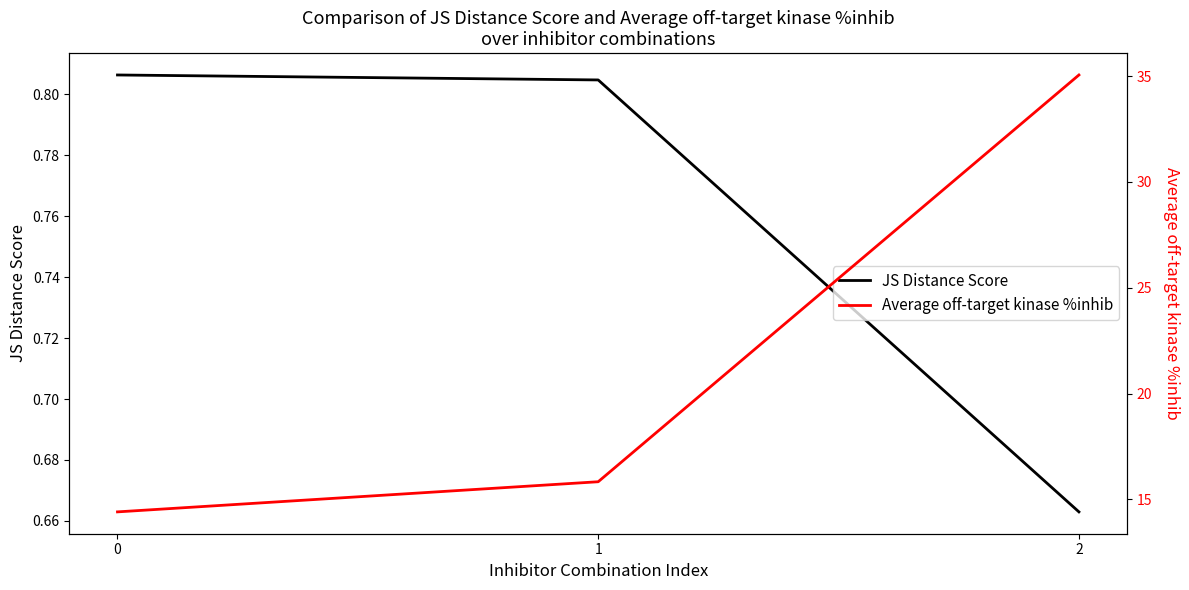

Which series has the widest spread of values?

Average off-target kinase %inhib